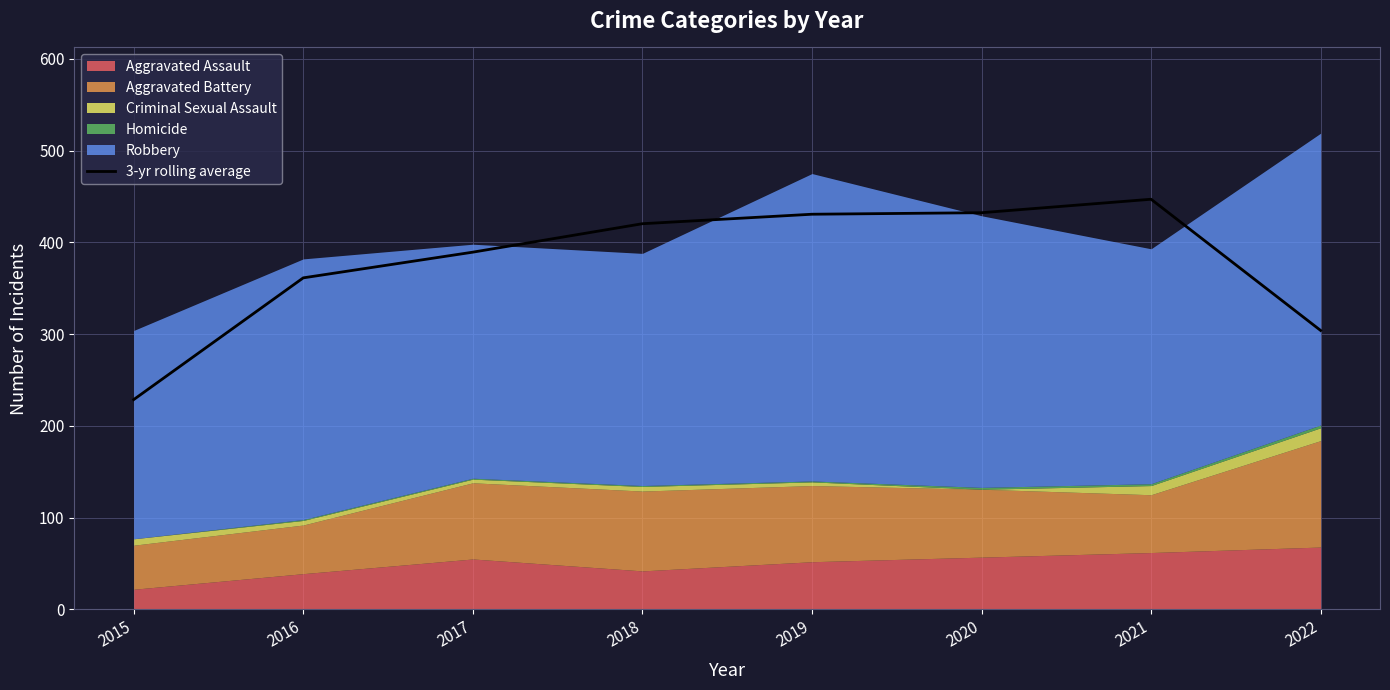

What is the highest value of the 3-yr rolling average series?

447.0